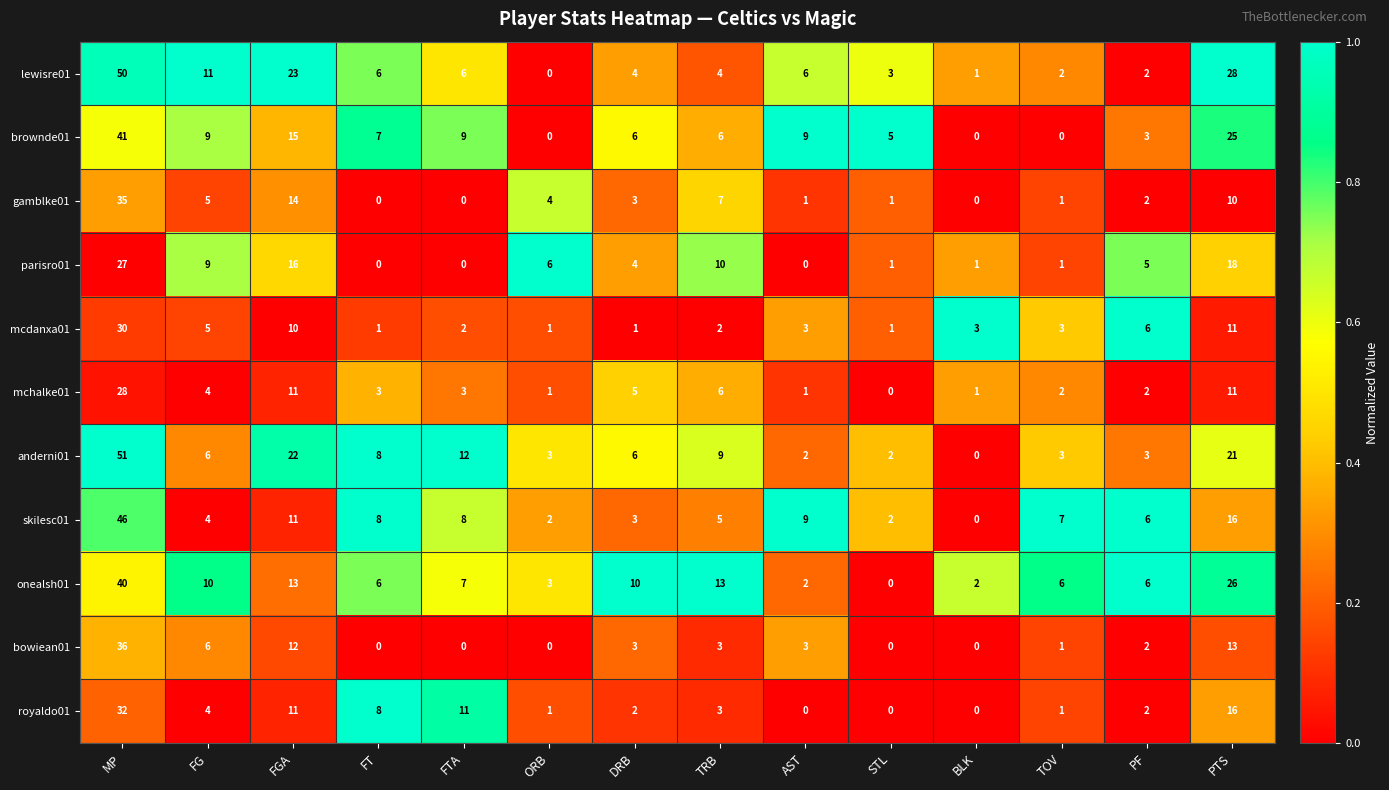

What is the highest value of the mcdanxa01 series?

30